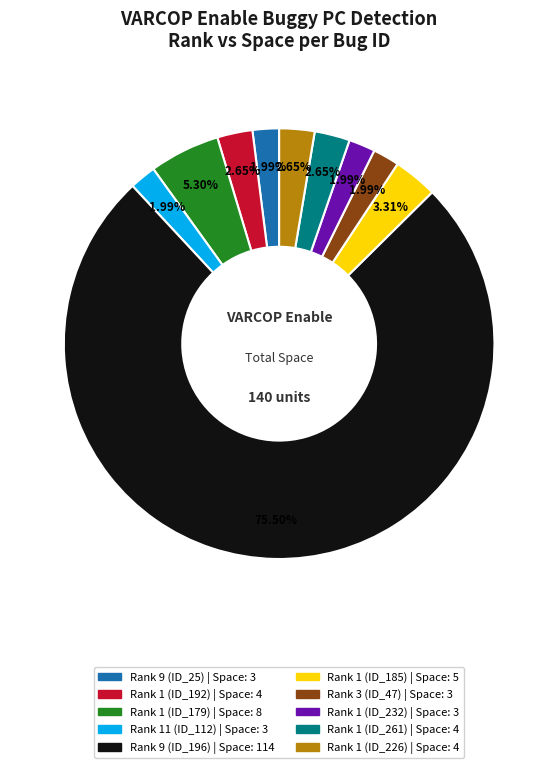

Which category accounts for the majority?

Rank 9 (ID_196)